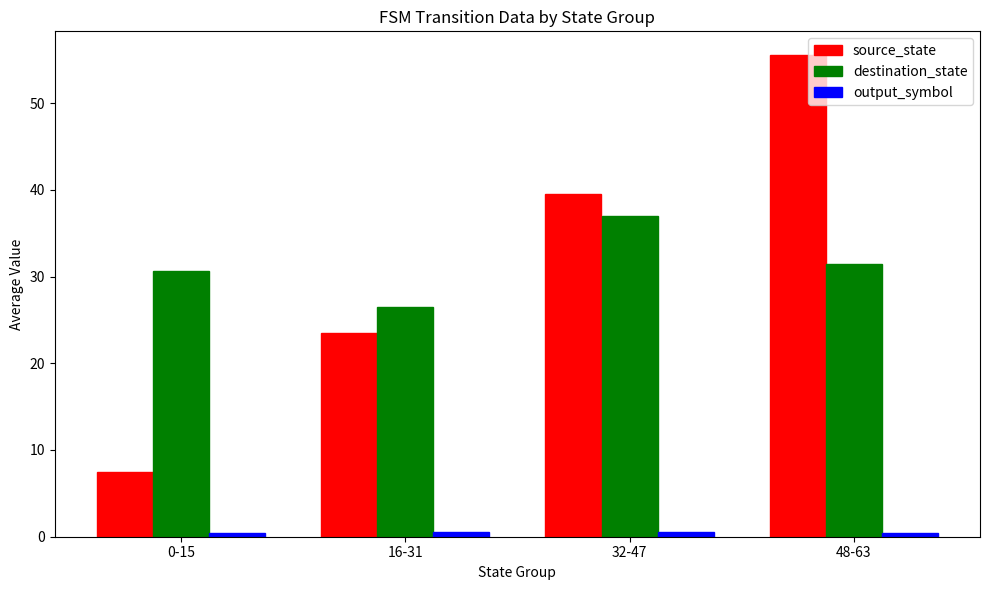

What is the difference between the maximum and minimum values in the source_state series?

48.0